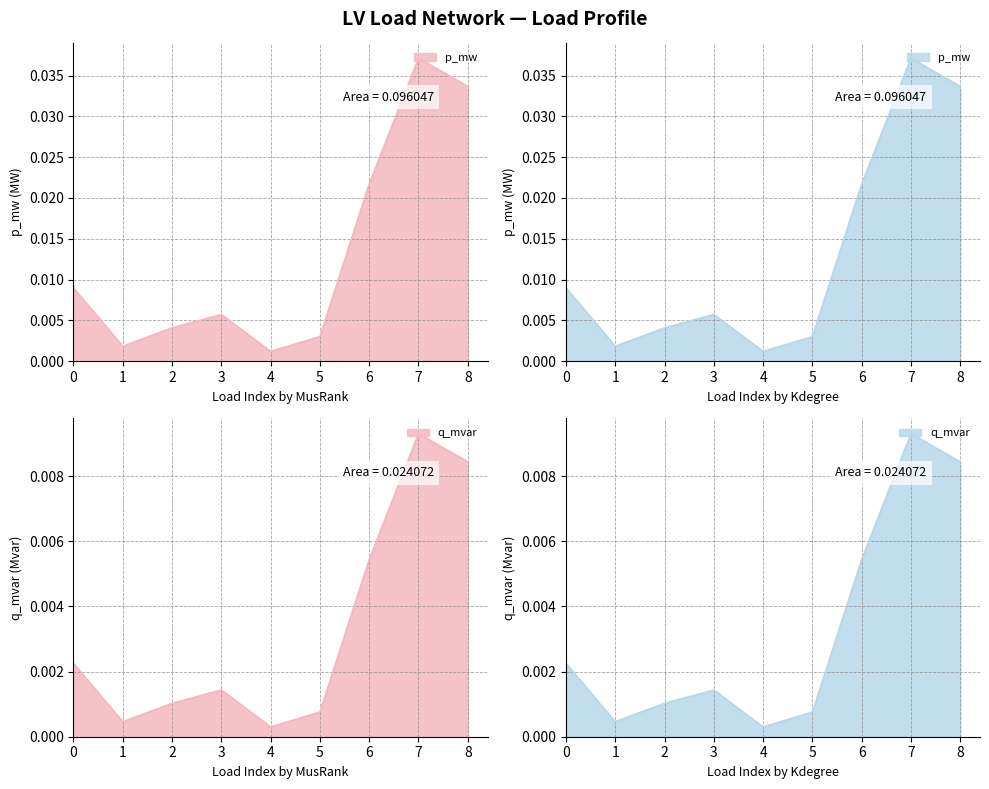

At which label does p_mw reach its minimum?

4